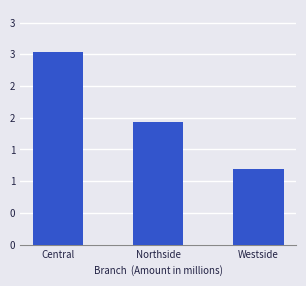

What position from the left is Northside?

2